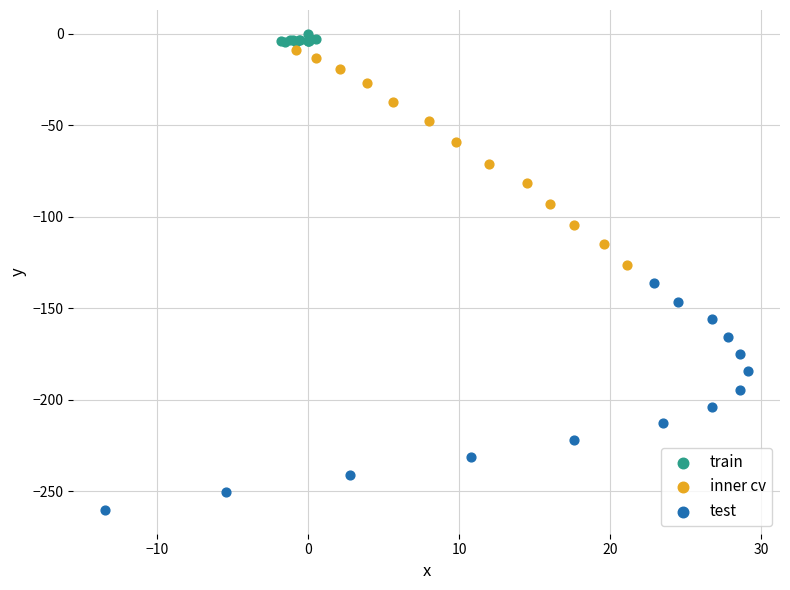

Which series reaches the maximum Y coordinate?

train